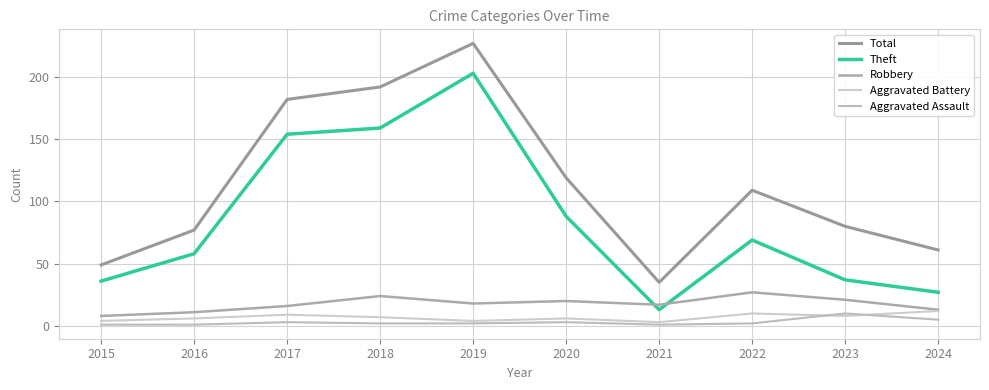

What is the difference between the second highest and minimum values in the Aggravated Battery series?

7